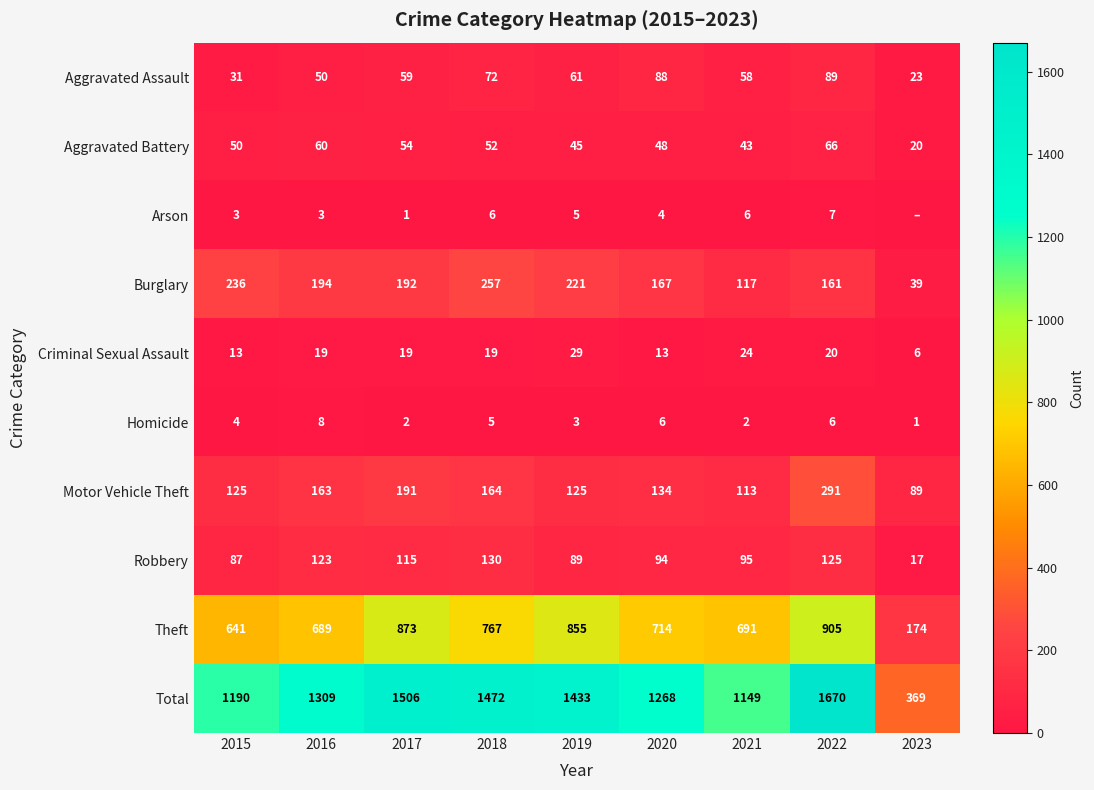

Read the Criminal Sexual Assault value at 2018, to the nearest 10.

20